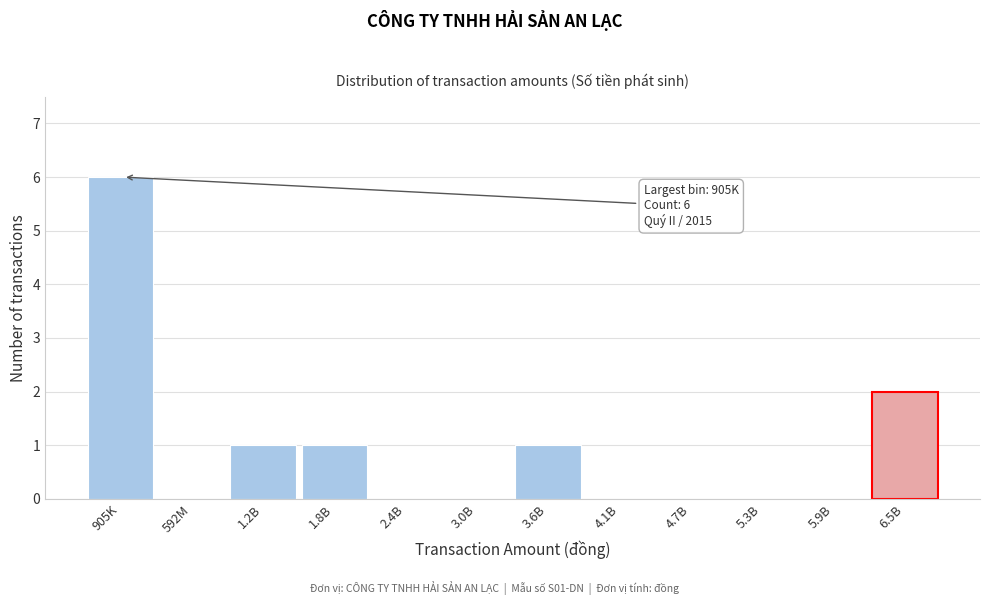

Reading left to right, what are all the values shown in this chart?

905K=6	592M=0	1.2B=1	1.8B=1	2.4B=0	3.0B=0	3.6B=1	4.1B=0	4.7B=0	5.3B=0	5.9B=0	6.5B=2